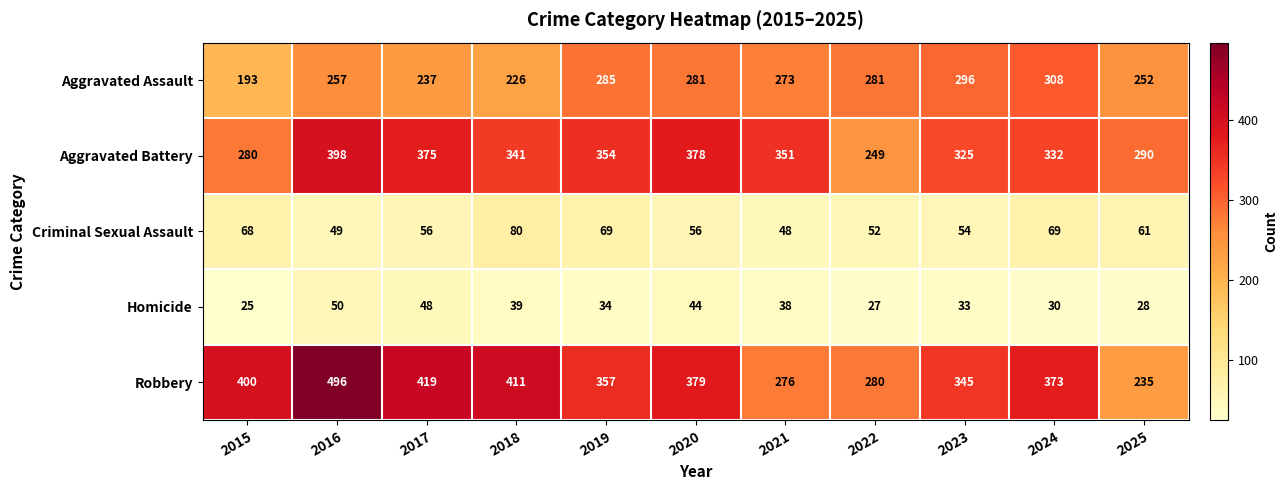

Which series has the widest spread of values?

Robbery